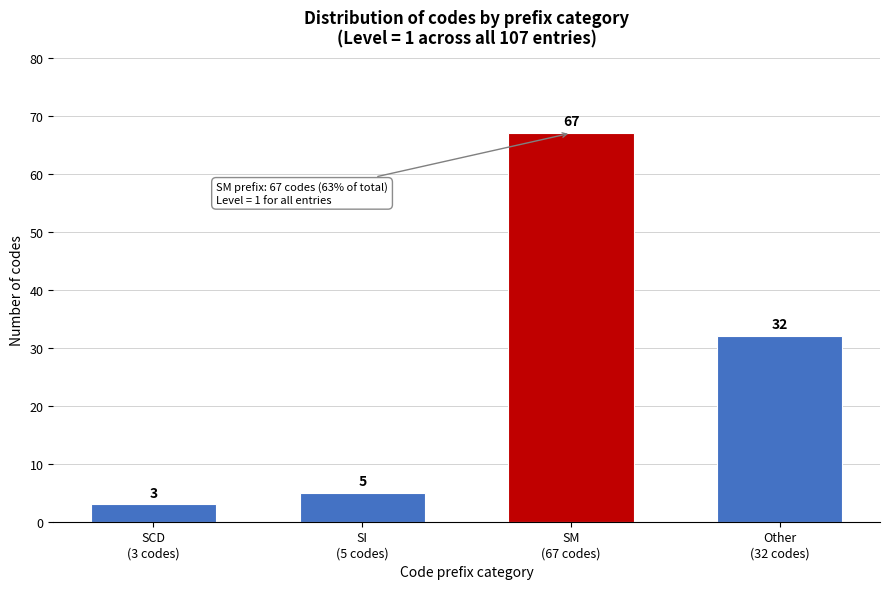

Reading left to right, extract all data points from this chart.

3	5	67	32